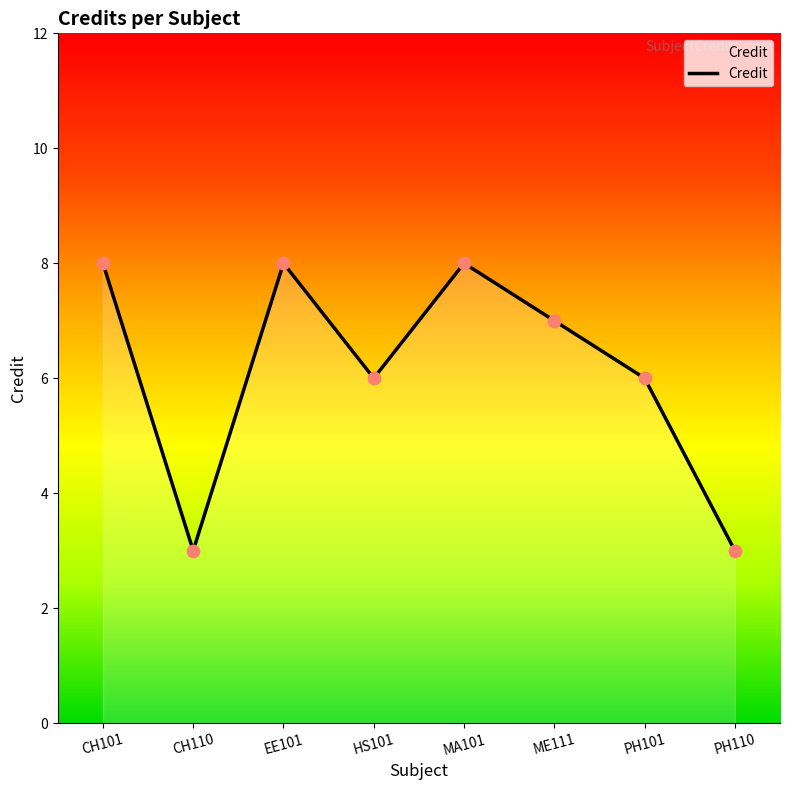

What is the change in value from EE101 to PH110?

-5